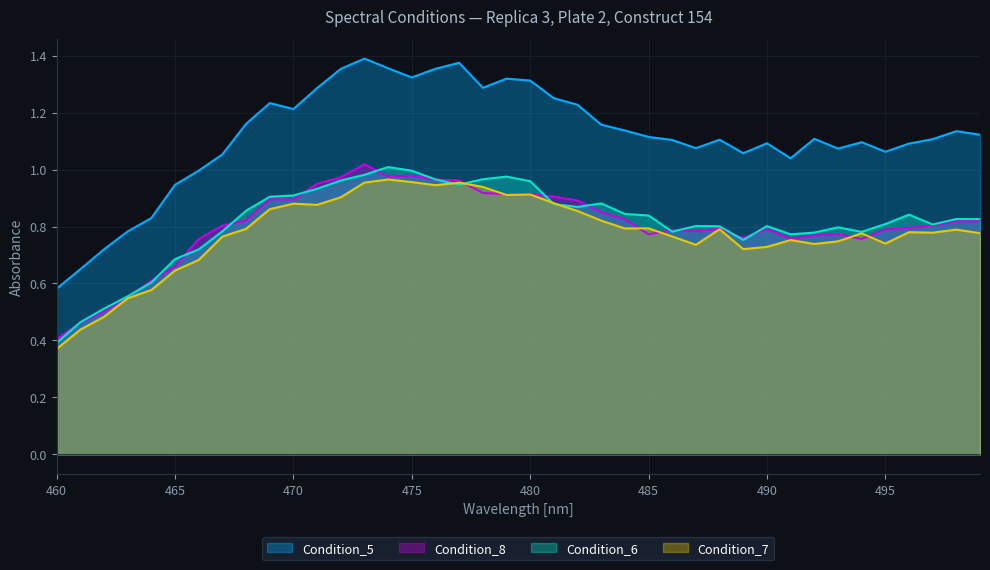

How many series are shown in this chart?

4